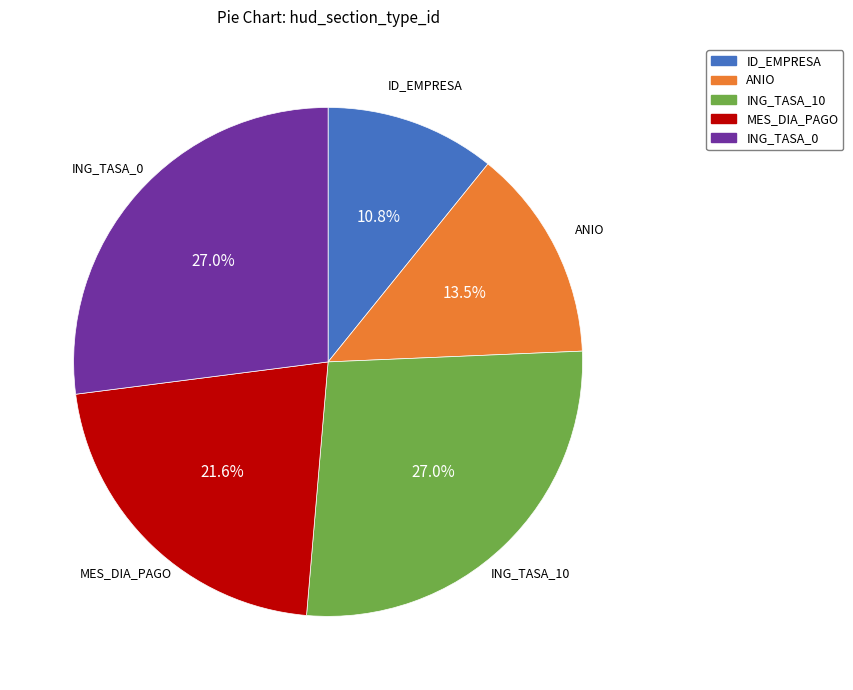

Which slice is the smallest?

ID_EMPRESA